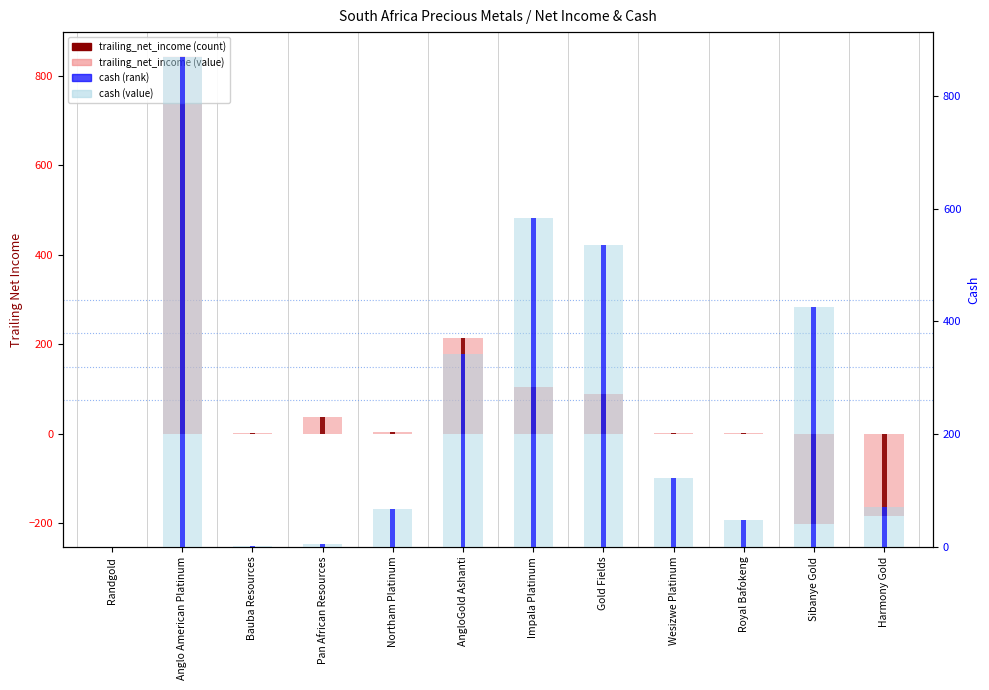

At which label is cash closest to 434?

Sibanye Gold